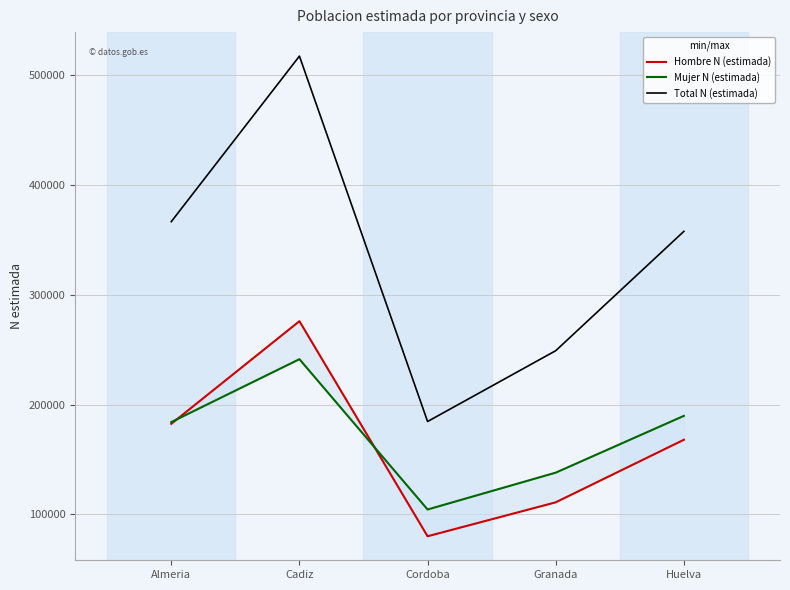

The Hombre N (estimada) series shows 301428 at Huelva. True or false?

False